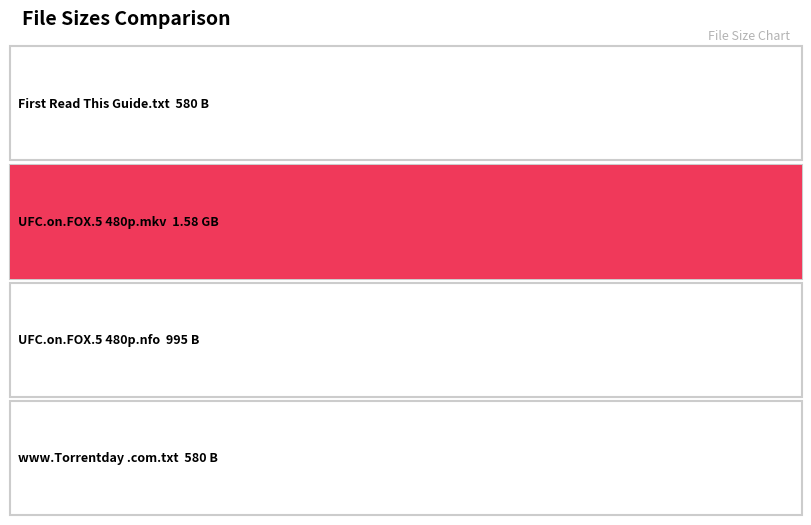

List the labels in order of value, smallest first.

First Read This Guide.txt, www.Torrentday.com.txt, UFC.on.FOX.5.480p.HDTV.x264-mSD.nfo, UFC.on.FOX.5.480p.HDTV.x264-mSD.mkv